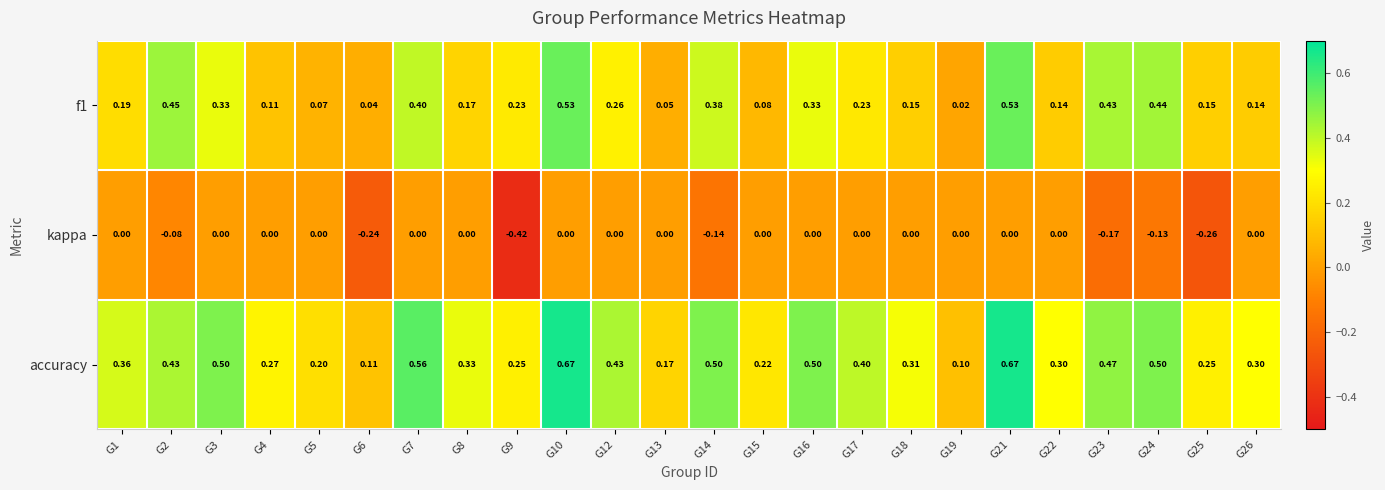

Which series has the largest total across all categories?

accuracy